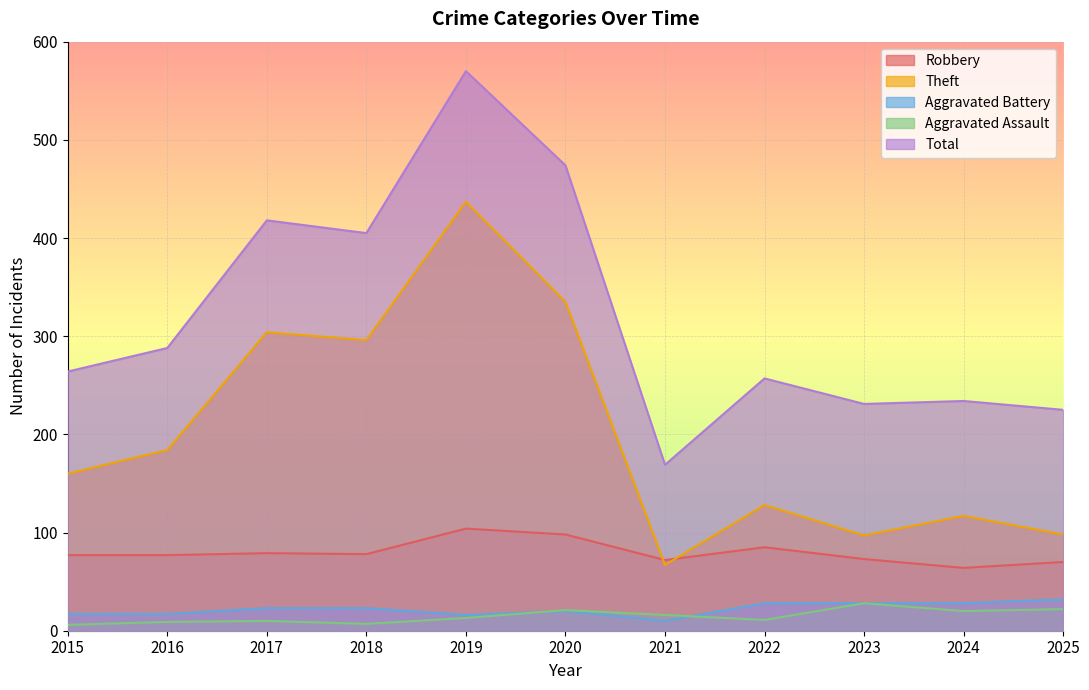

True or false: Aggravated Battery and Total intersect in this chart.

False